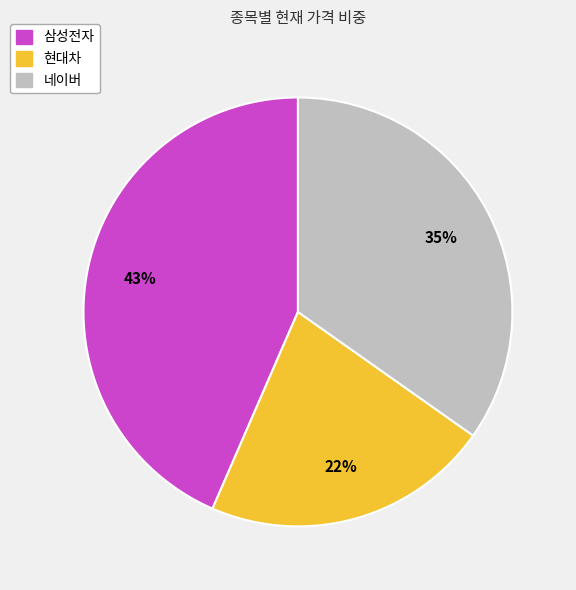

To the nearest percent, what portion does 삼성전자 represent?

43%